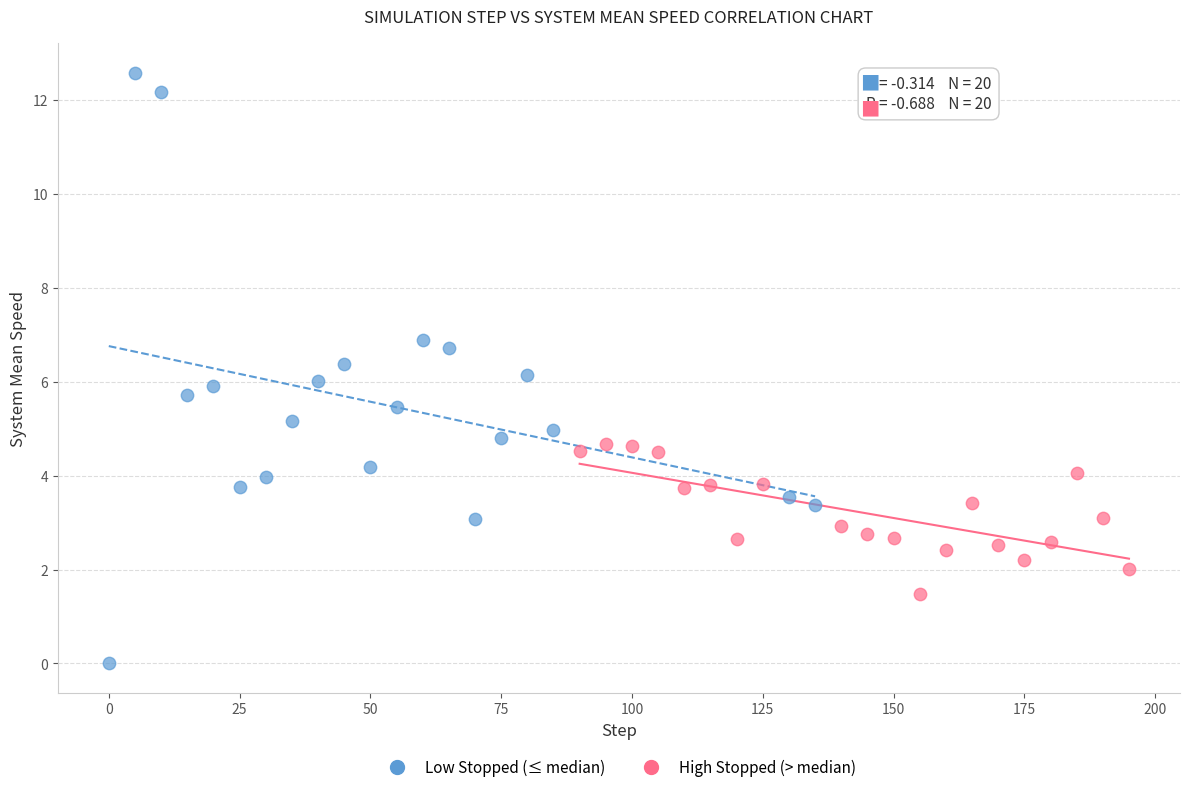

Which series has the largest Y range (max minus min)?

Low Stopped (≤ median)